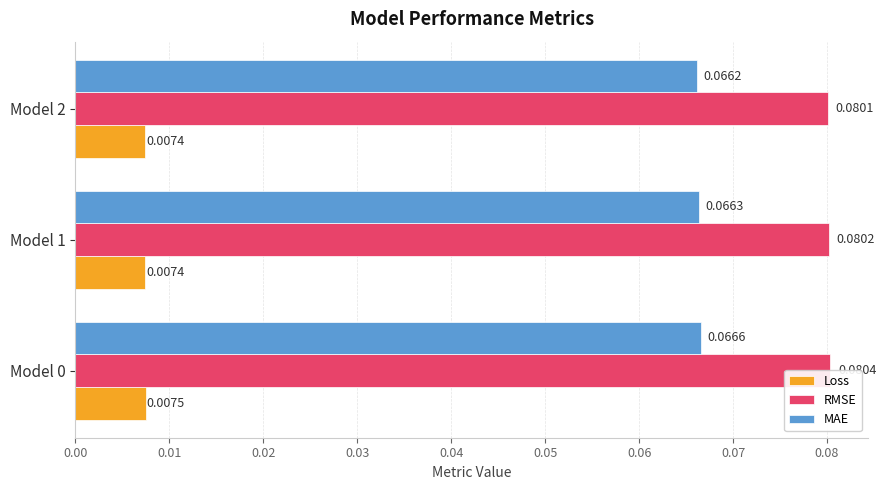

Reading left to right, what are all the values shown in this chart?

Loss: 0.0	0.0	0.0
RMSE: 0.1	0.1	0.1
MAE: 0.1	0.1	0.1